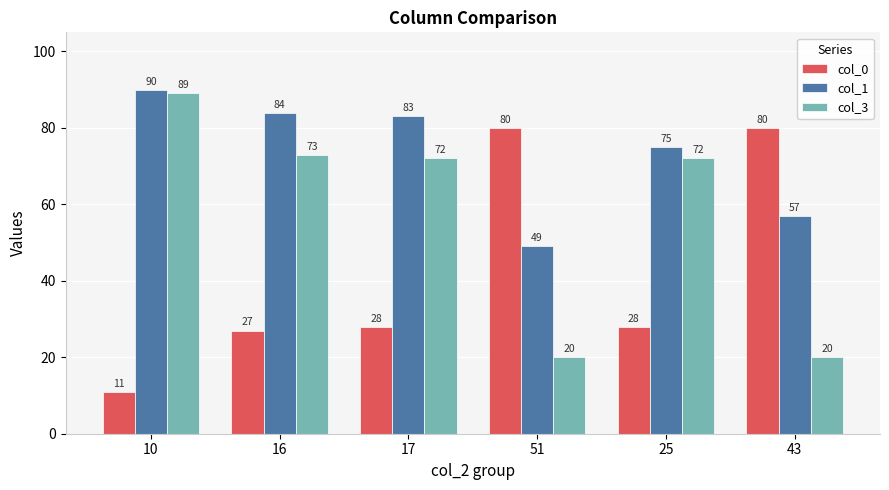

How many data points in col_0 are less than 28?

2